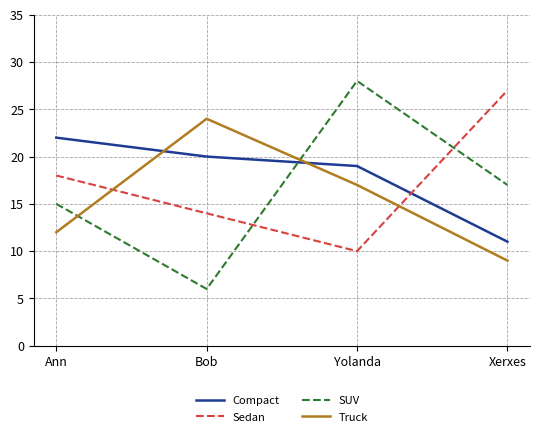

Reading right to left, transcribe all the data shown in this chart.

Compact: 11	19	20	22
Sedan: 27	10	14	18
SUV: 17	28	6	15
Truck: 9	17	24	12